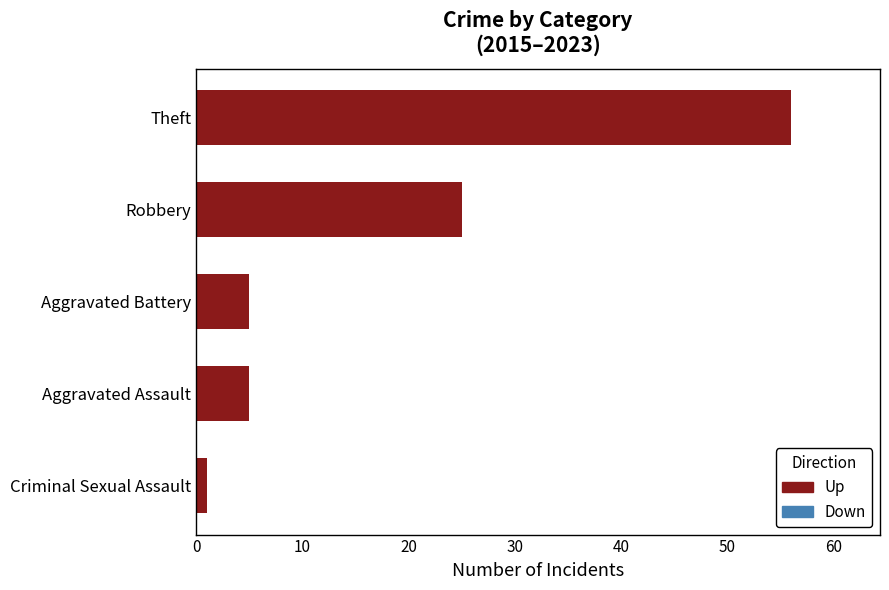

Which has a higher value, Aggravated Battery or Criminal Sexual Assault?

Aggravated Battery